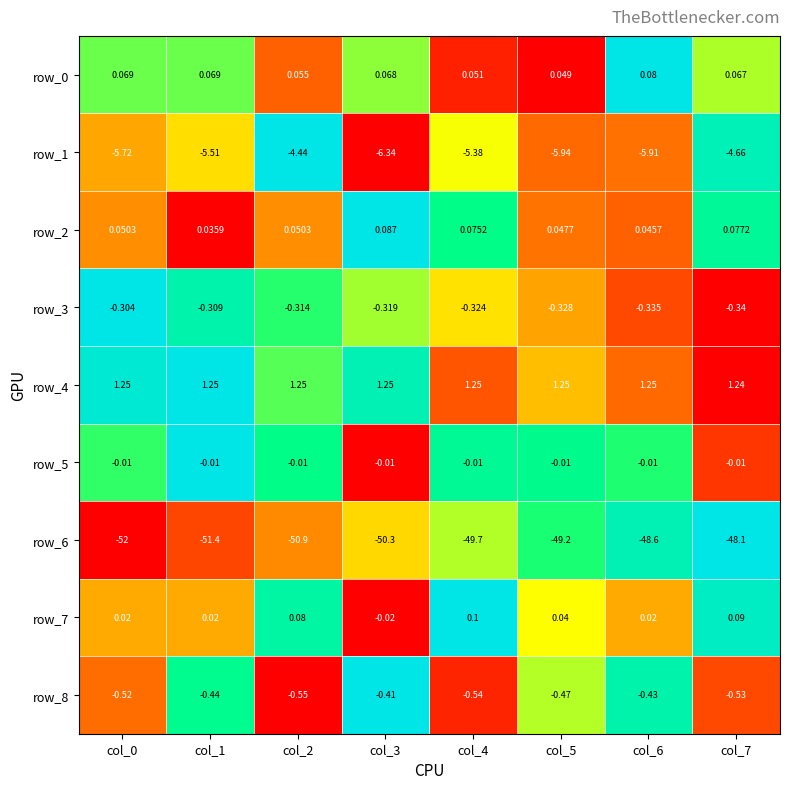

Rank the categories by row_8 value from lowest to highest.

col_2, col_4, col_7, col_0, col_5, col_1, col_6, col_3